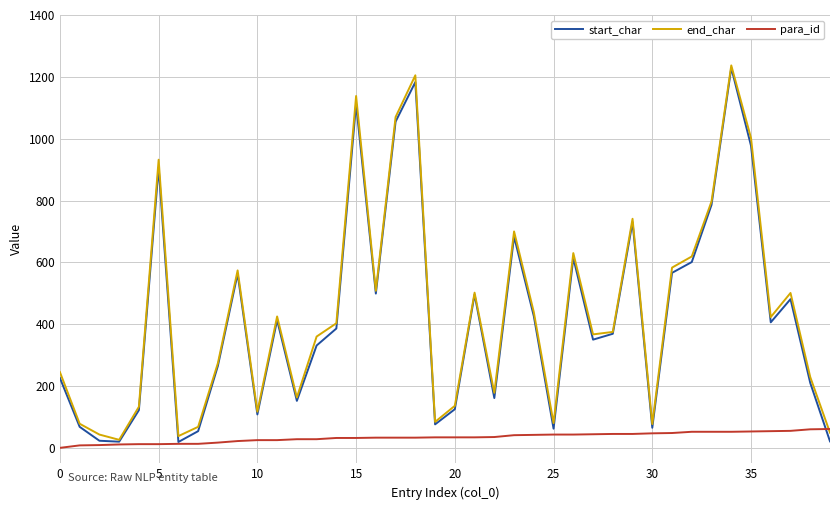

What is the maximum value for end_char?

1237